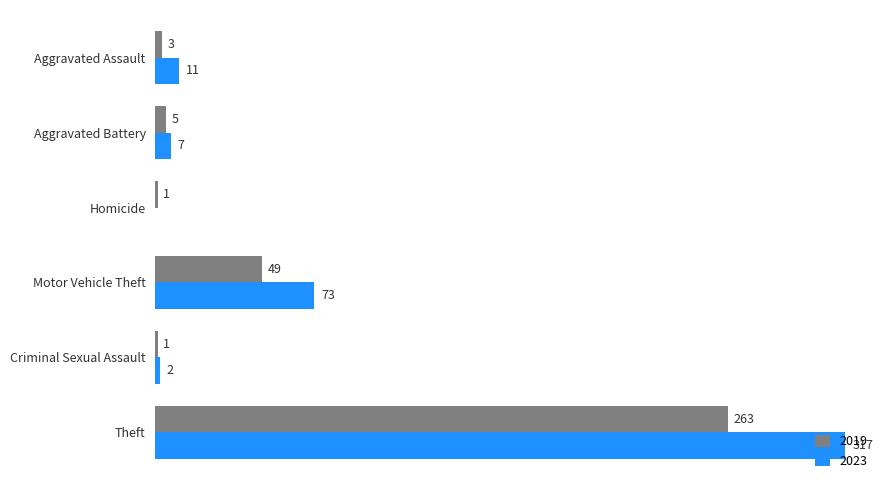

At which category does the chart reach its peak across all series?

Theft